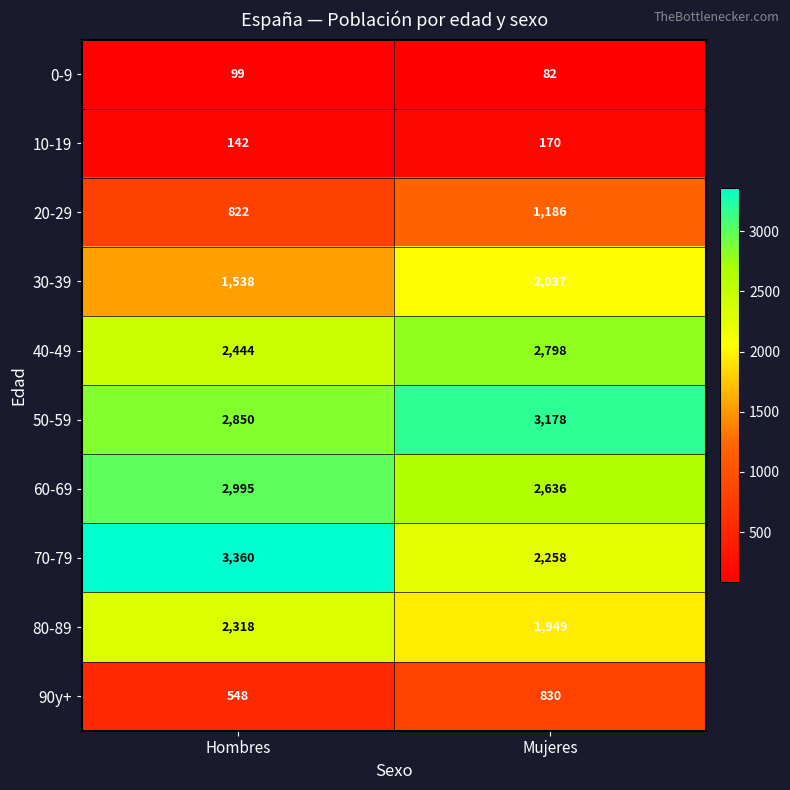

At which label does 70-79 reach its peak?

Hombres